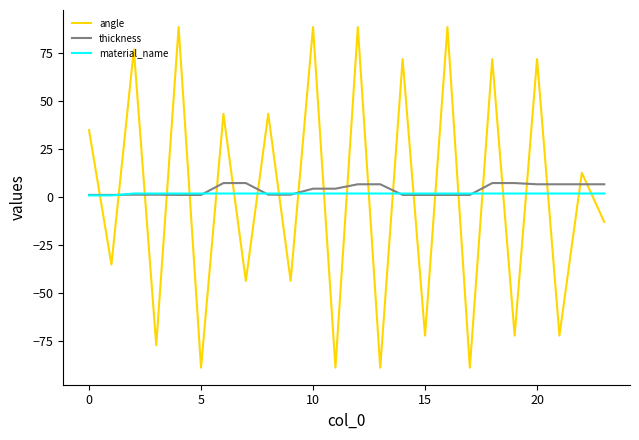

What is the minimum value shown in the chart?

-88.7